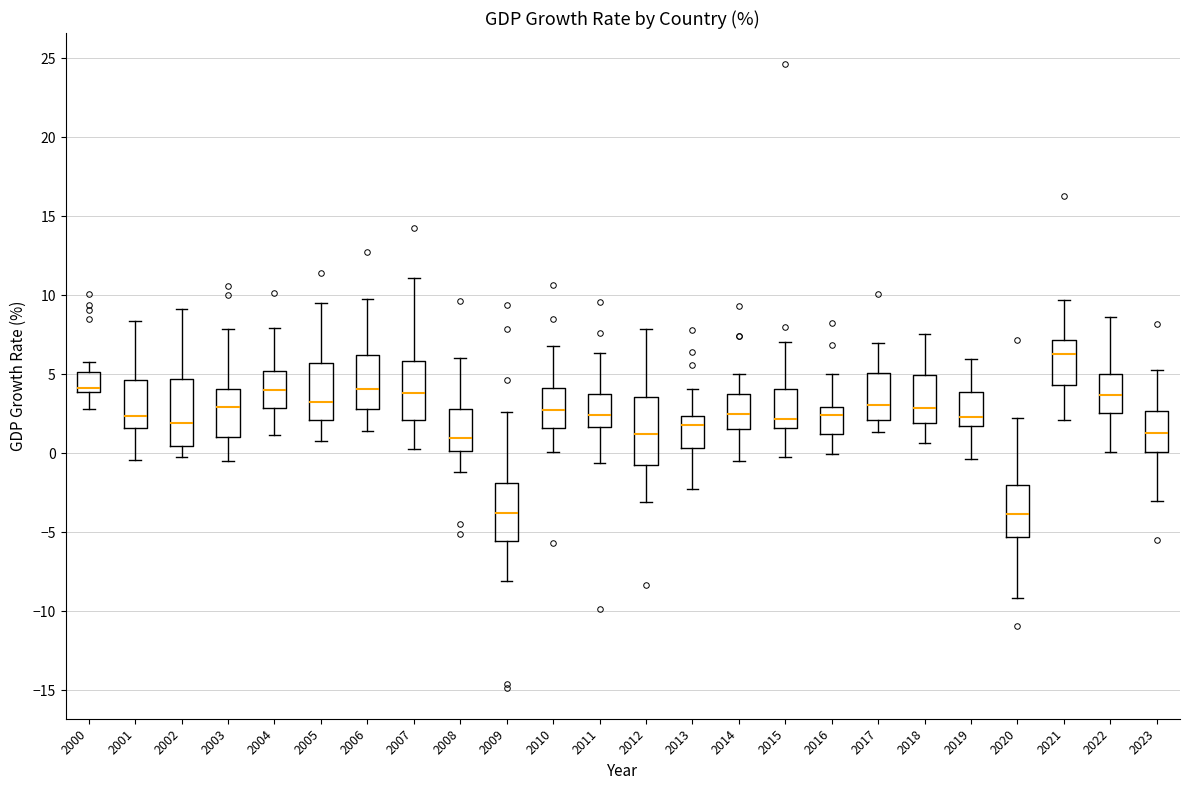

Where does the upper whisker of the box at x = 2002 end on the y-axis? The values are not printed on the chart, so give them approximately, as read against the axis.

9.0